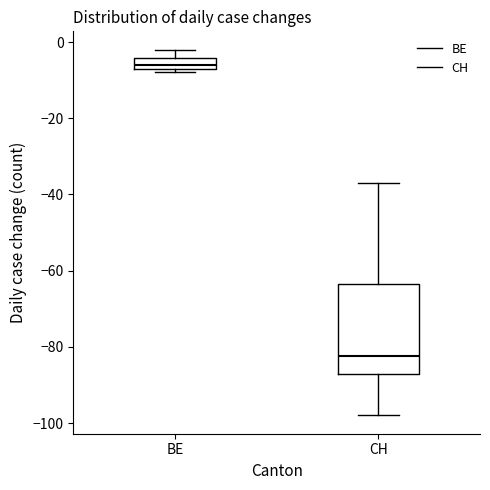

Where does the upper whisker of the box for BE end on the y-axis? The values are not printed on the chart, so give them approximately, as read against the axis.

-2